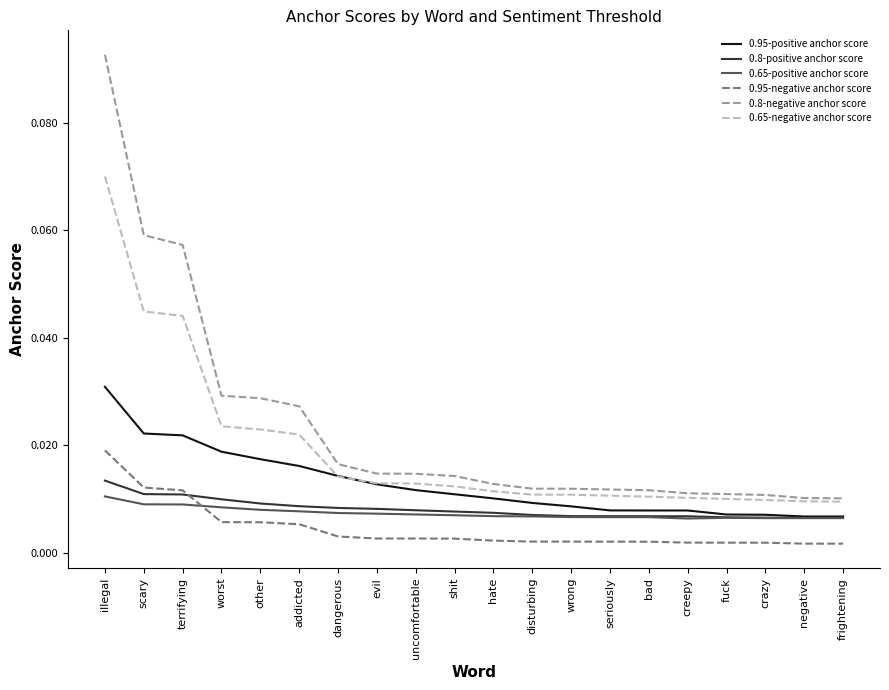

Is the value of 0.8-negative anchor score at uncomfortable greater than the value of 0.65-negative anchor score at evil?

Yes